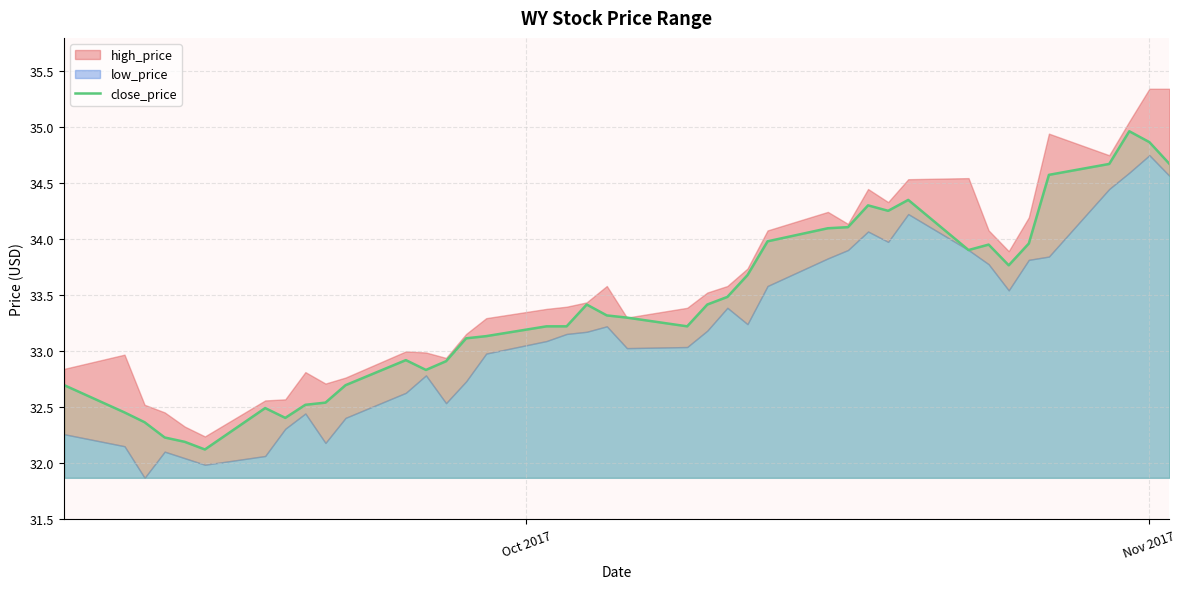

How many points are higher than both their immediate neighbors (excluding endpoints)?

7